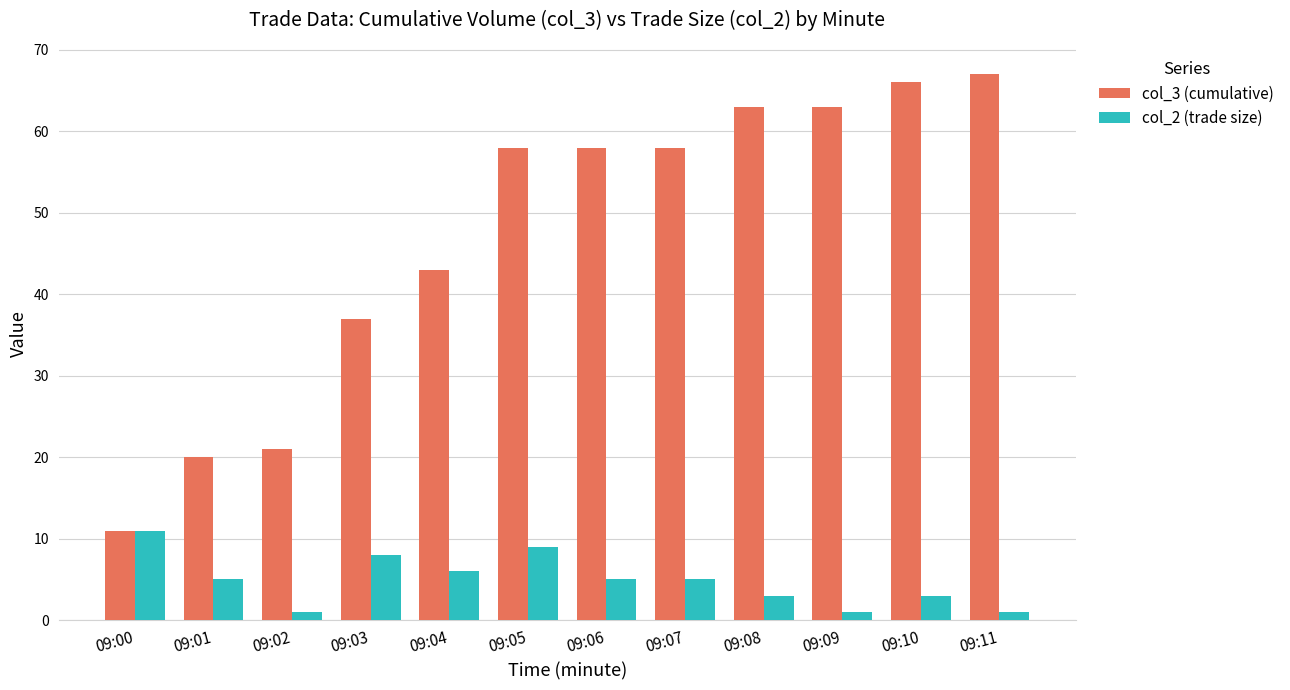

Which category has the highest value in the col_2 (trade size) series?

09:00